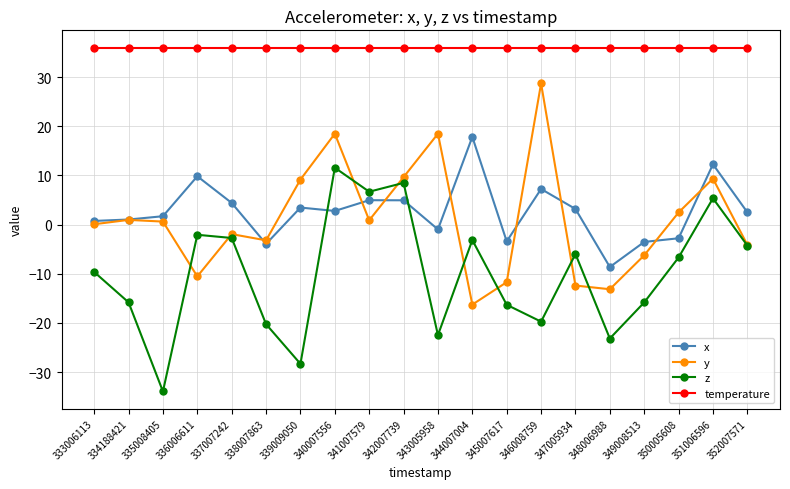

What is the spread (max minus min) of values at 335008405?

69.9